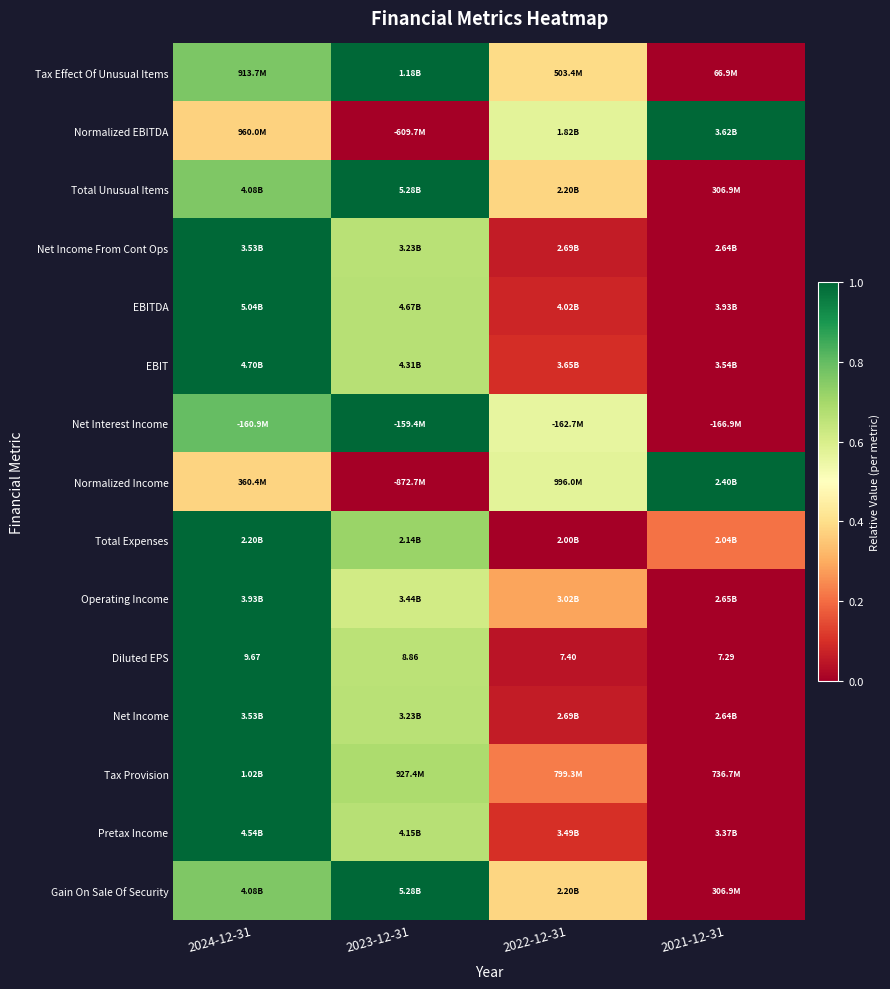

At which label does Normalized Income reach its peak?

2021-12-31